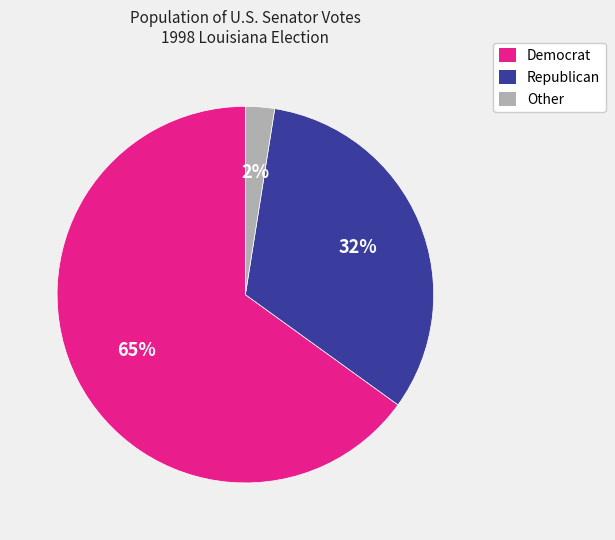

To the nearest percent, what is the average slice percentage?

33%